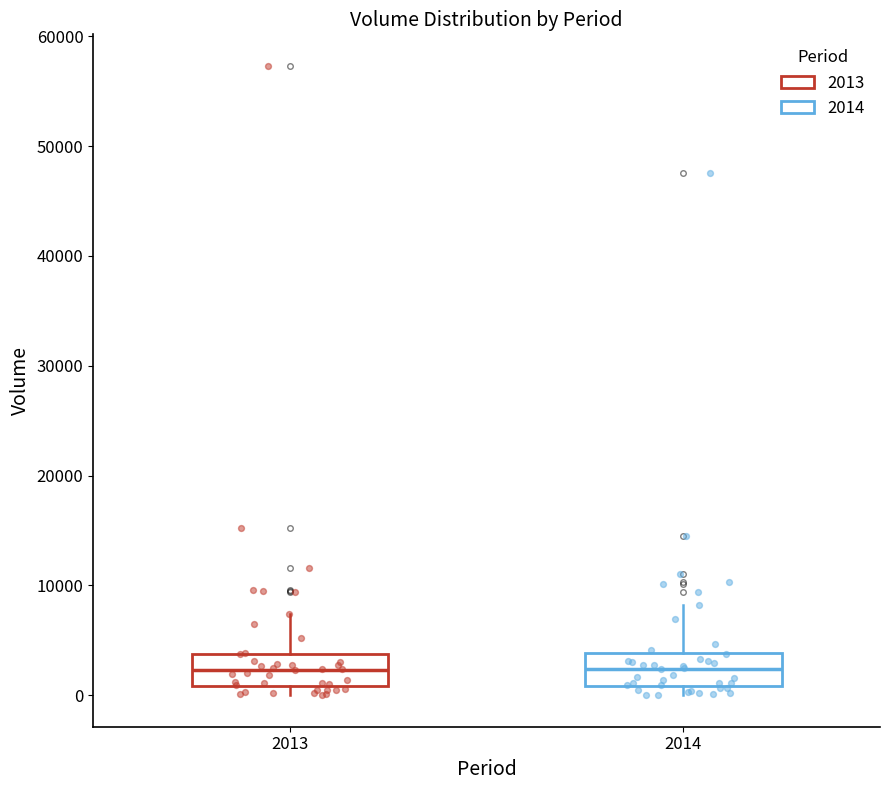

Reading left to right, read every box against the y-axis: the position of its median line, the range the box covers, and the ends of its whiskers. The values are not printed on the chart, so give them approximately, as read against the axis.

2013: median 2000, box 1000 to 4000, whiskers 0 to 7000
2014: median 2000, box 1000 to 4000, whiskers 0 to 8000